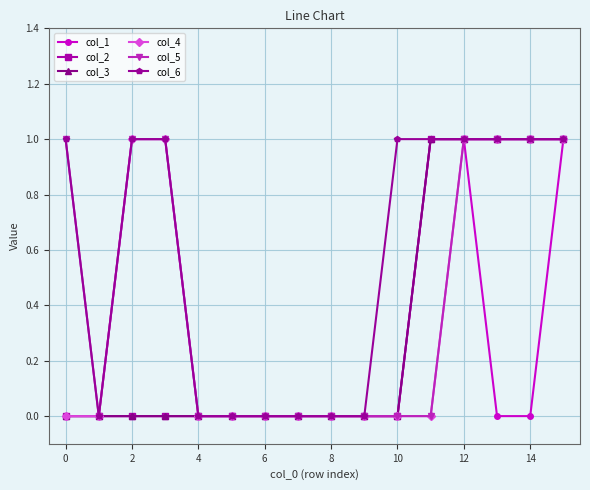

Does the chart display data point markers on the line(s)?

Yes